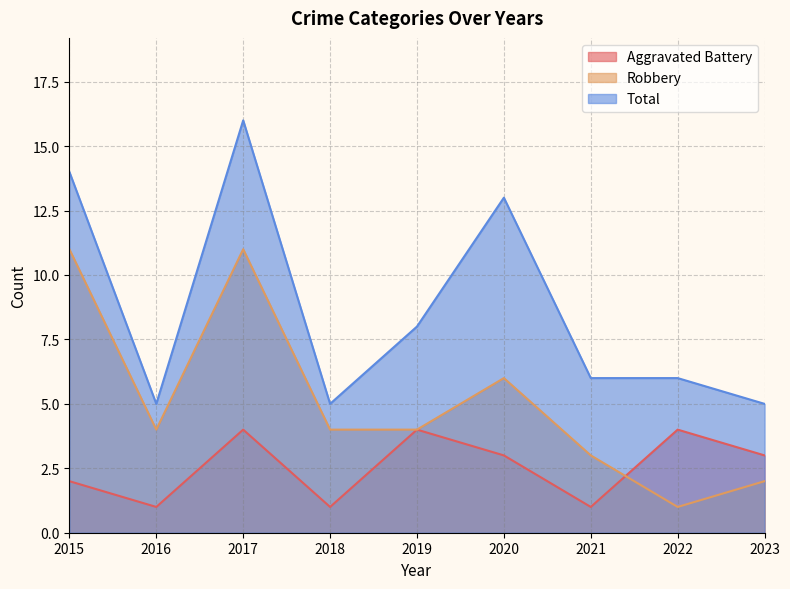

Rank the series at 2018 from lowest to highest value.

Aggravated Battery, Robbery, Total